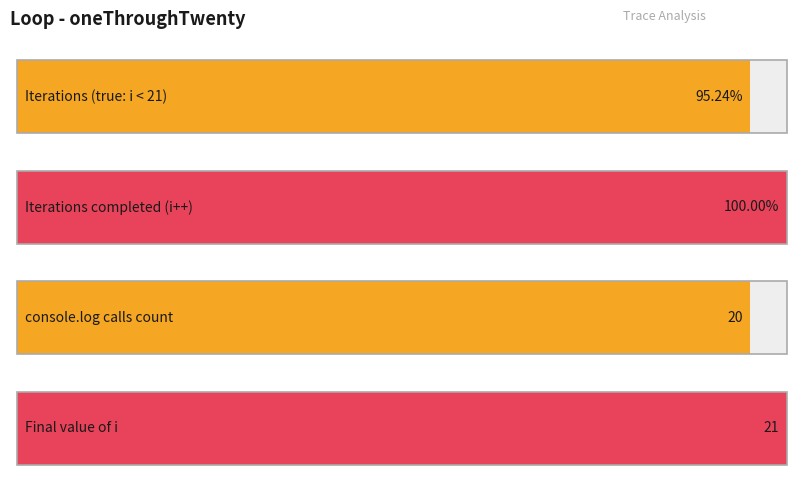

How many distinct data groups are displayed?

1